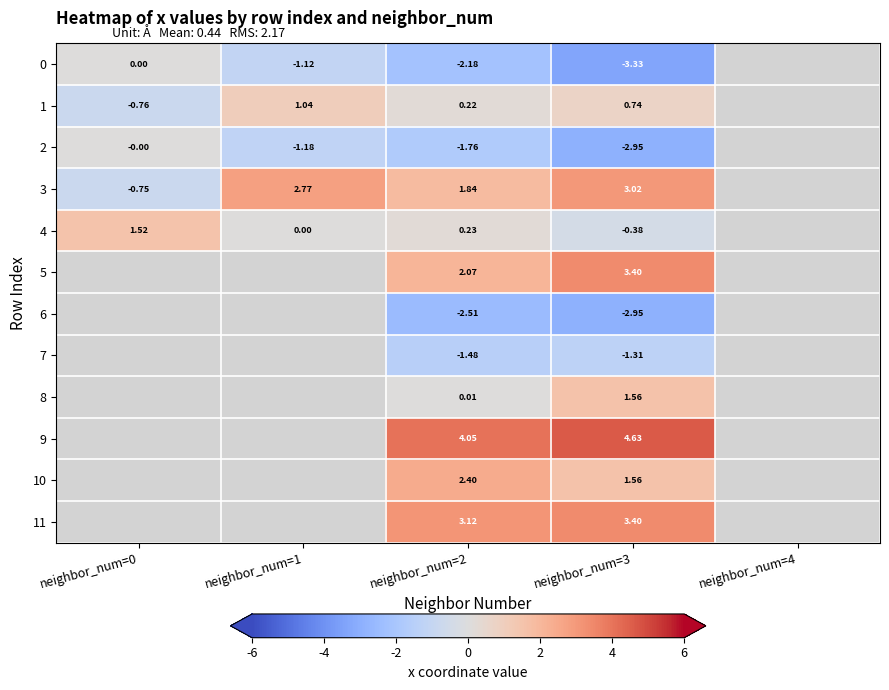

Count the number of categories in the chart.

5